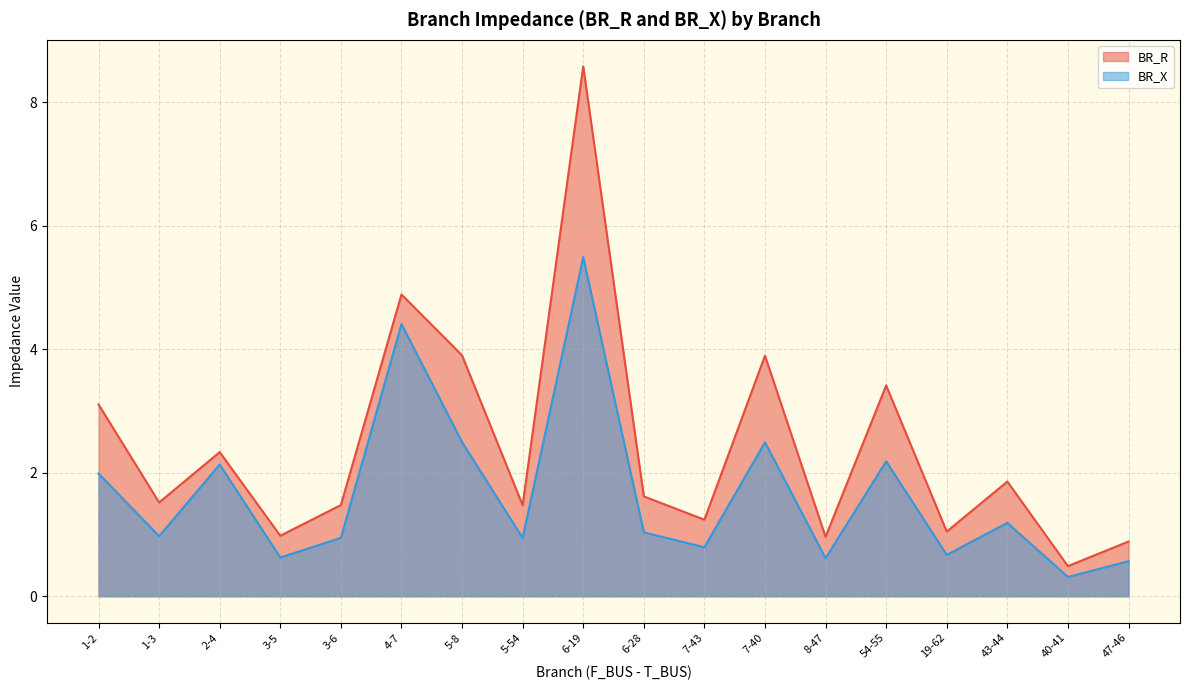

At how many categories does at least one series exceed 3?

6